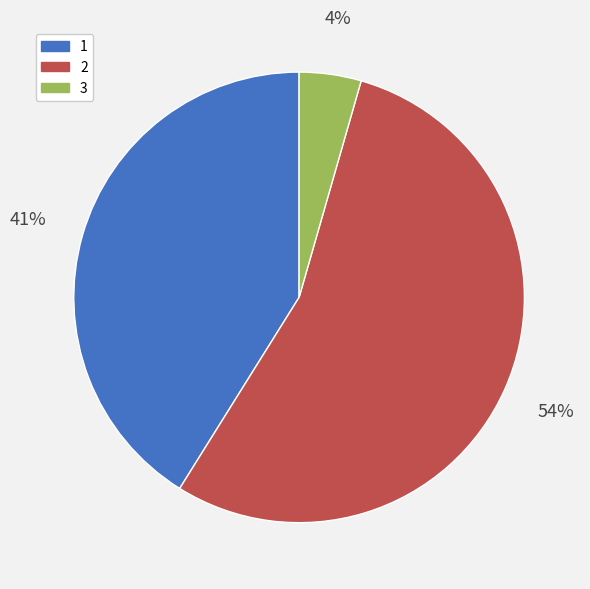

Which category has the biggest portion of the pie?

2